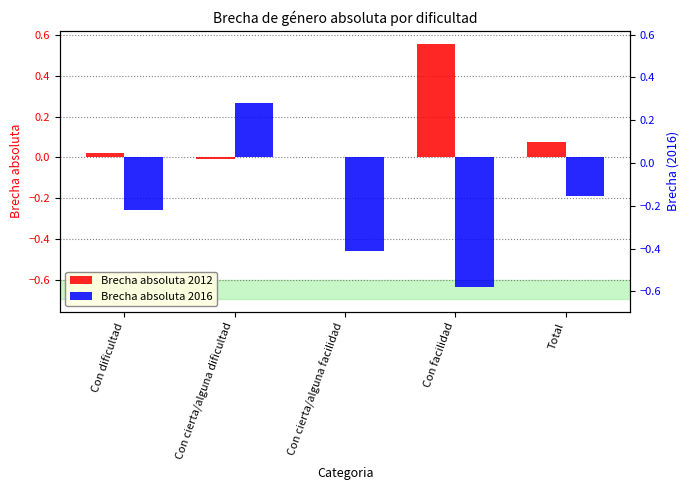

The Brecha absoluta 2012 series shows 0.8 at Con facilidad. True or false?

False